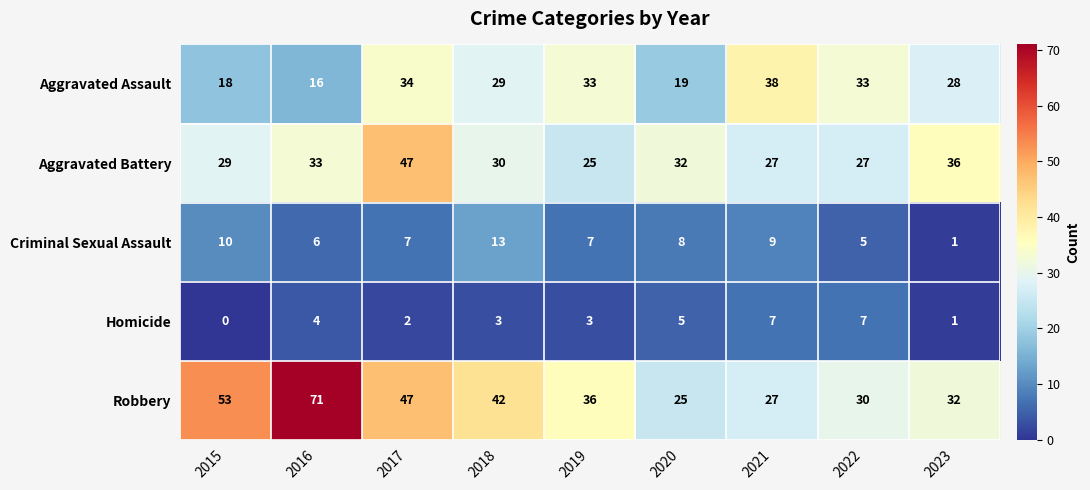

What is the approximate value of Criminal Sexual Assault at 2017?

7